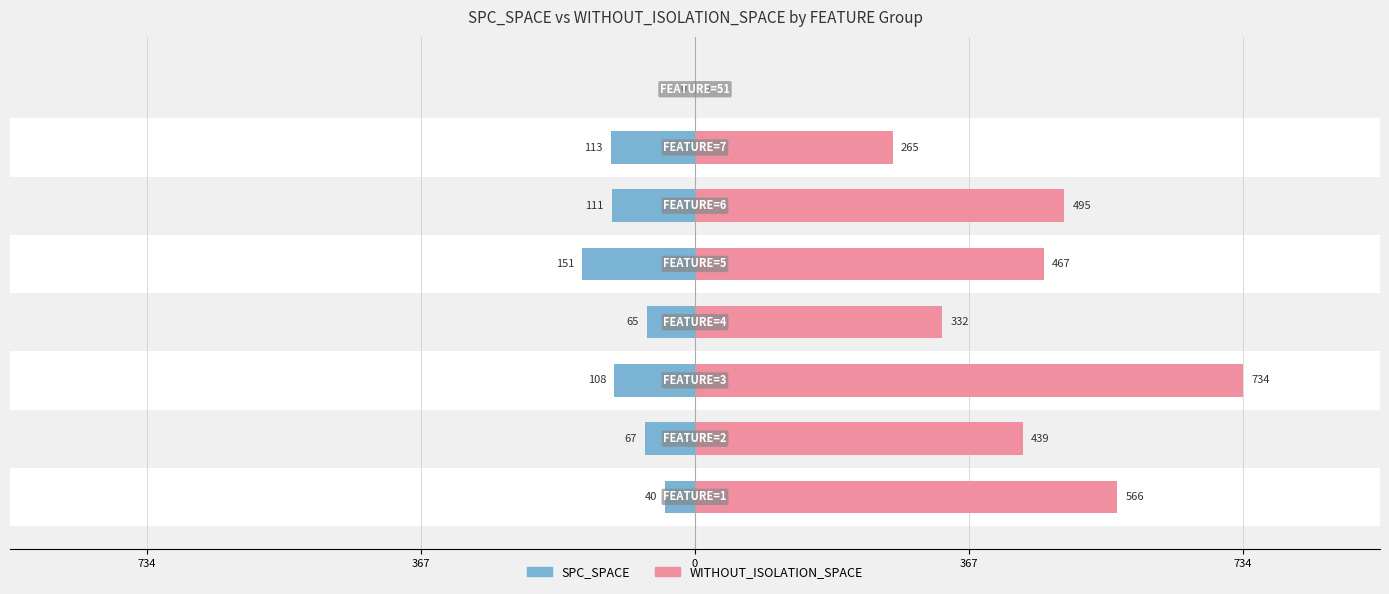

At 6, list the series in order from smallest to largest.

SPC_SPACE, WITHOUT_ISOLATION_SPACE